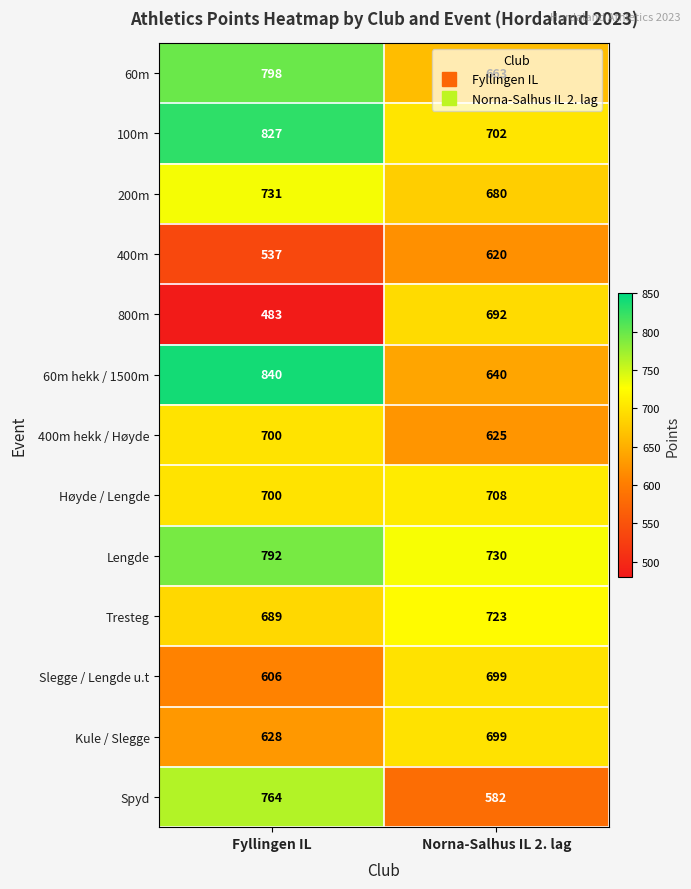

The 400m series shows 620 at Norna-Salhus IL 2. lag. True or false?

True